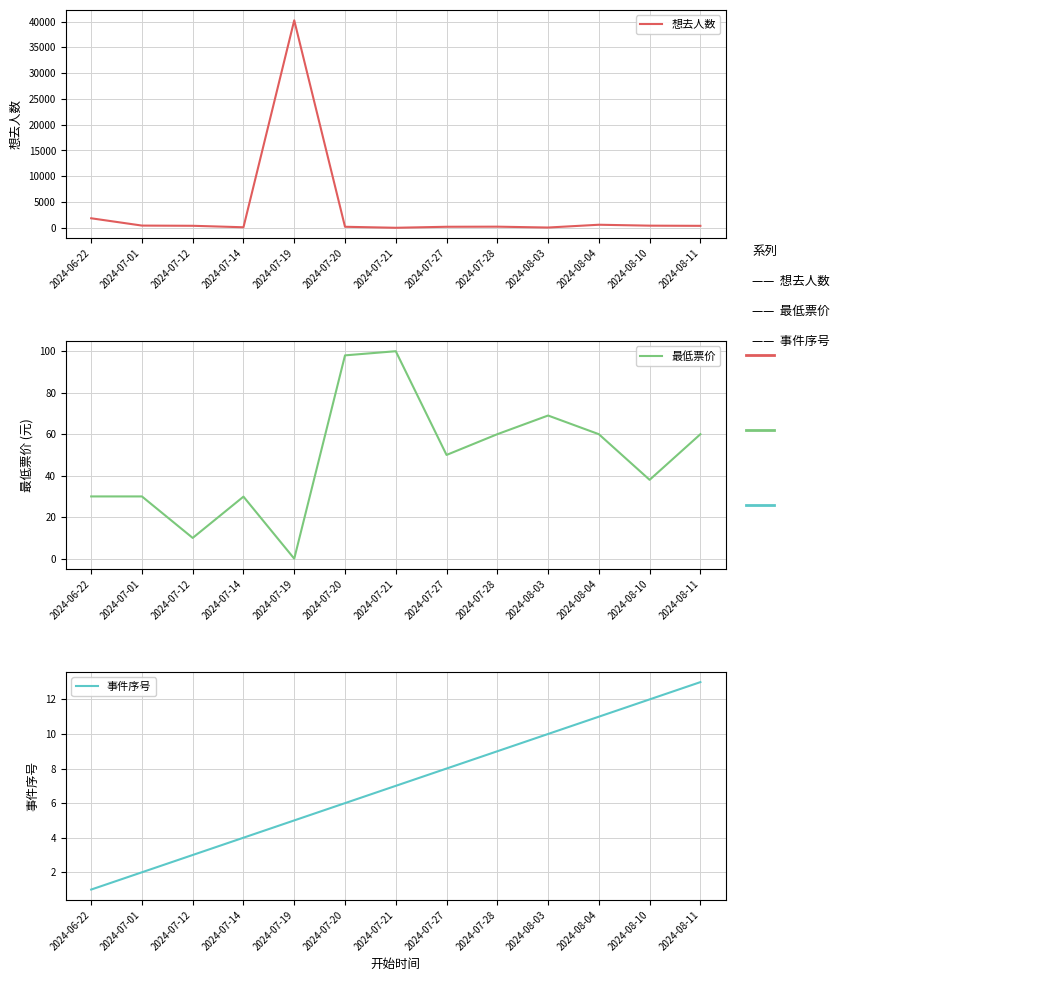

Reading right to left, list all the values displayed in this chart.

想去人数: 2024-08-11=384.0	2024-08-10=419.0	2024-08-04=596.0	2024-08-03=56.0	2024-07-28=222.0	2024-07-27=203.0	2024-07-21=8.0	2024-07-20=201.0	2024-07-19=40246.0	2024-07-14=107.0	2024-07-12=394.0	2024-07-01=433.0	2024-06-22=1850.0
最低票价: 2024-08-11=60.0	2024-08-10=38.0	2024-08-04=60.0	2024-08-03=69.0	2024-07-28=60.0	2024-07-27=50.0	2024-07-21=100.0	2024-07-20=98.0	2024-07-19=0.0	2024-07-14=29.9	2024-07-12=10.0	2024-07-01=30.0	2024-06-22=30.0
事件序号: 2024-08-11=13.0	2024-08-10=12.0	2024-08-04=11.0	2024-08-03=10.0	2024-07-28=9.0	2024-07-27=8.0	2024-07-21=7.0	2024-07-20=6.0	2024-07-19=5.0	2024-07-14=4.0	2024-07-12=3.0	2024-07-01=2.0	2024-06-22=1.0